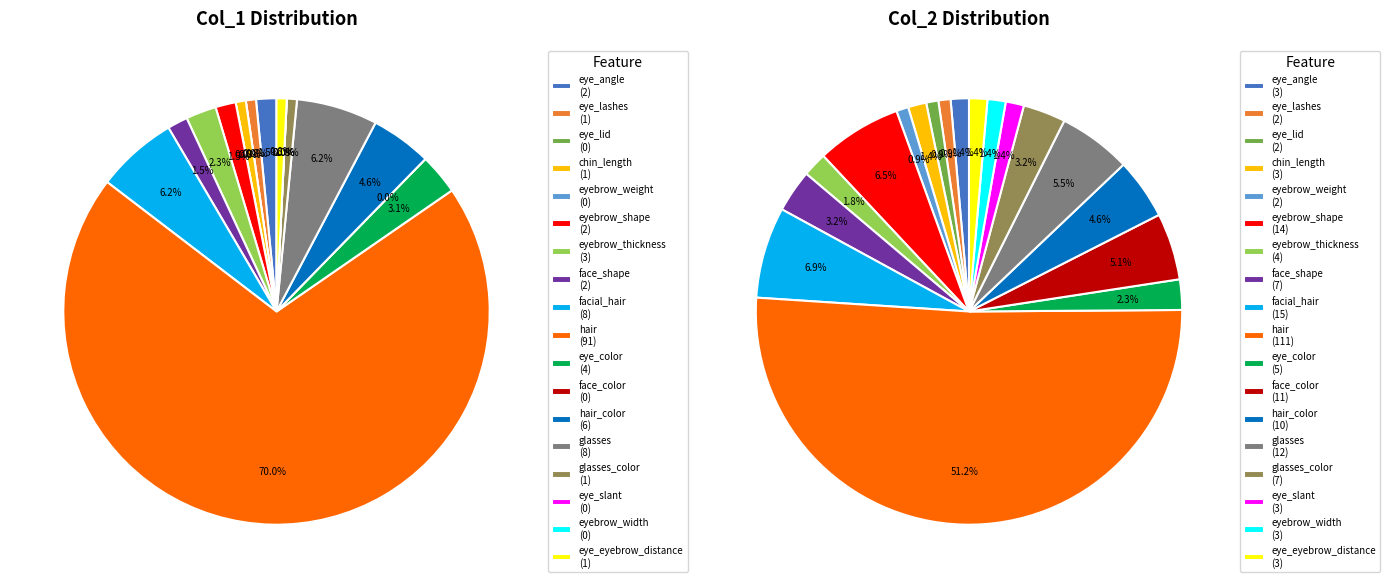

What percentage is the col_1 slice, to the nearest percent?

1%